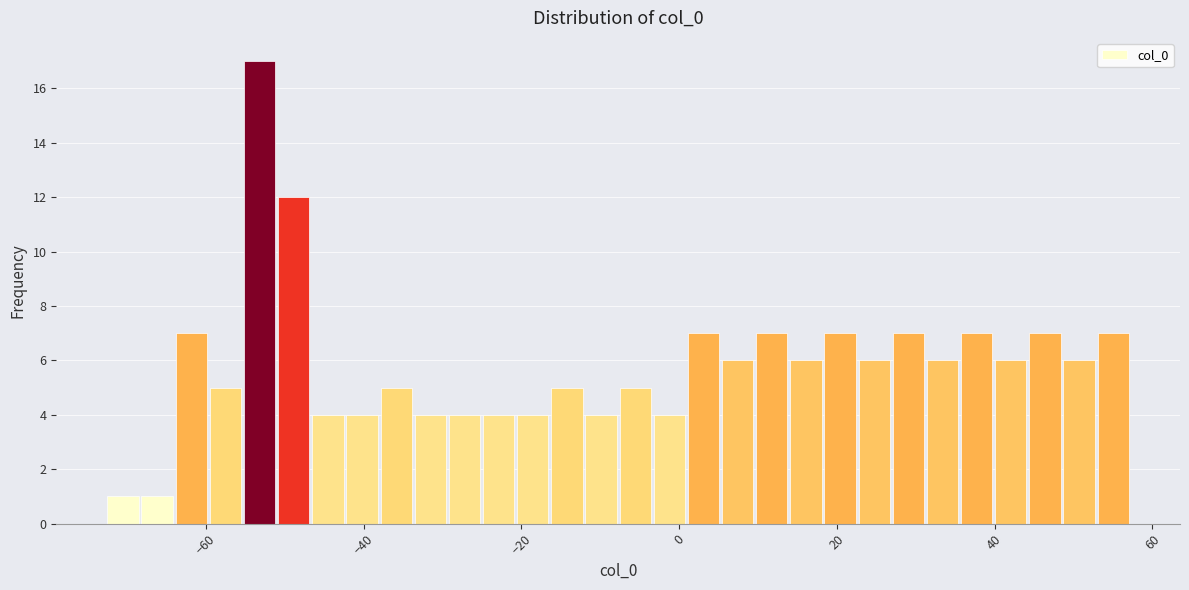

Read against the x-axis, roughly where is the centre of the tallest bar?

-54